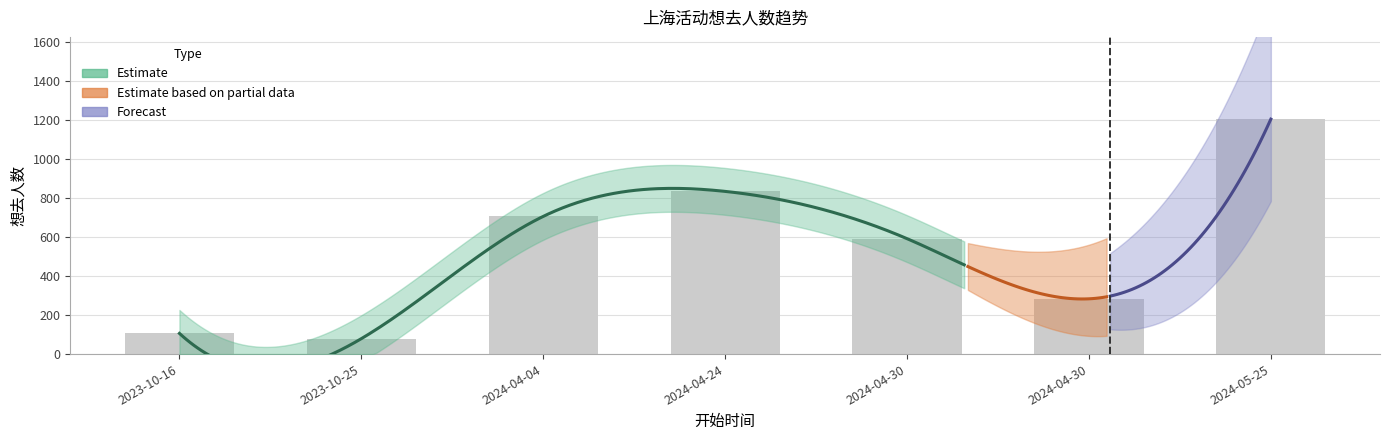

Rank the categories by value from highest to lowest.

2024-05-25, 2024-04-24, 2024-04-04, 2024-04-30, 2024-04-30, 2023-10-16, 2023-10-25